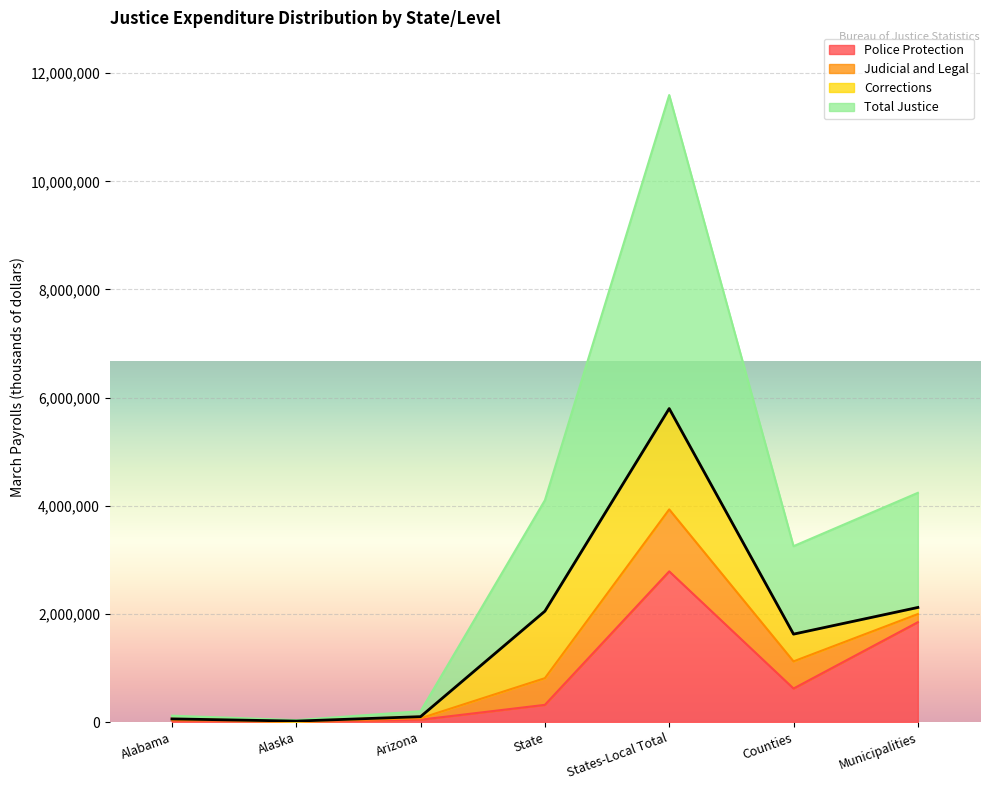

The value of Police Protection at Counties is 257708. True or false?

False